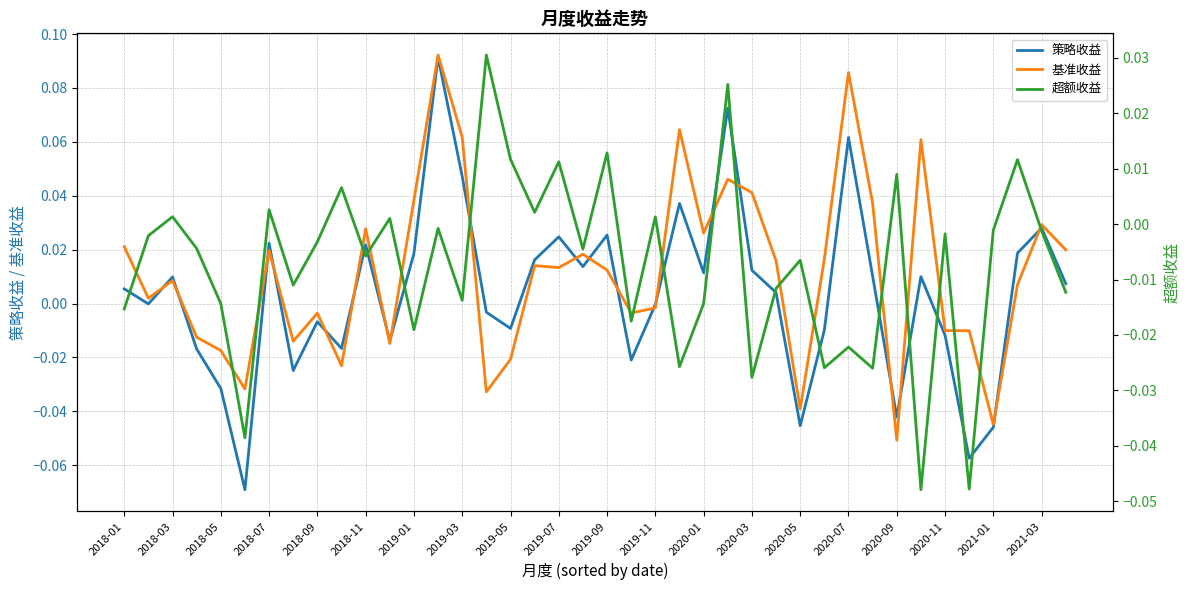

True or false: 策略收益 and 基准收益 cross at least once.

True